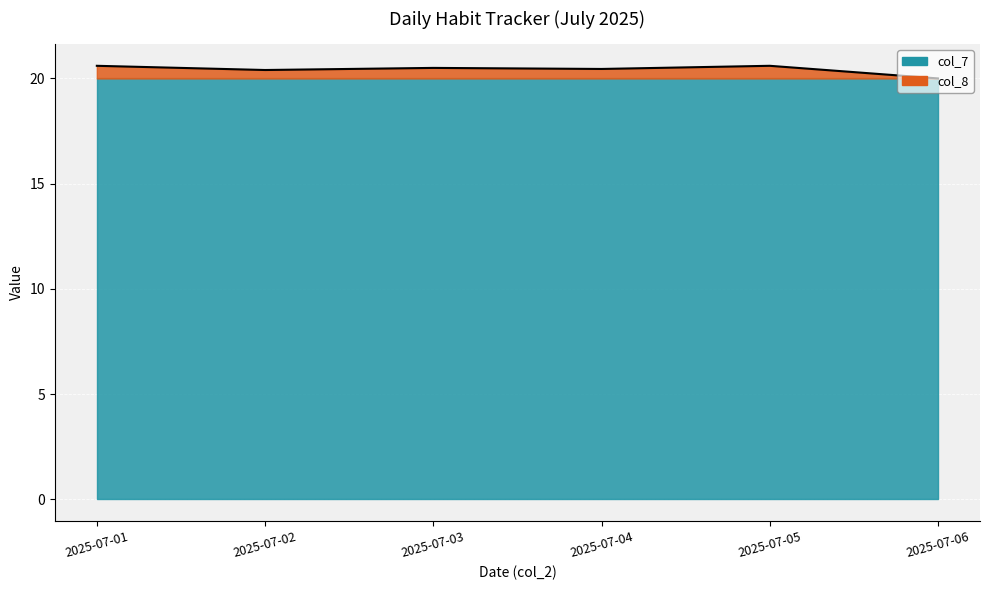

How many lines are shown in the chart?

1